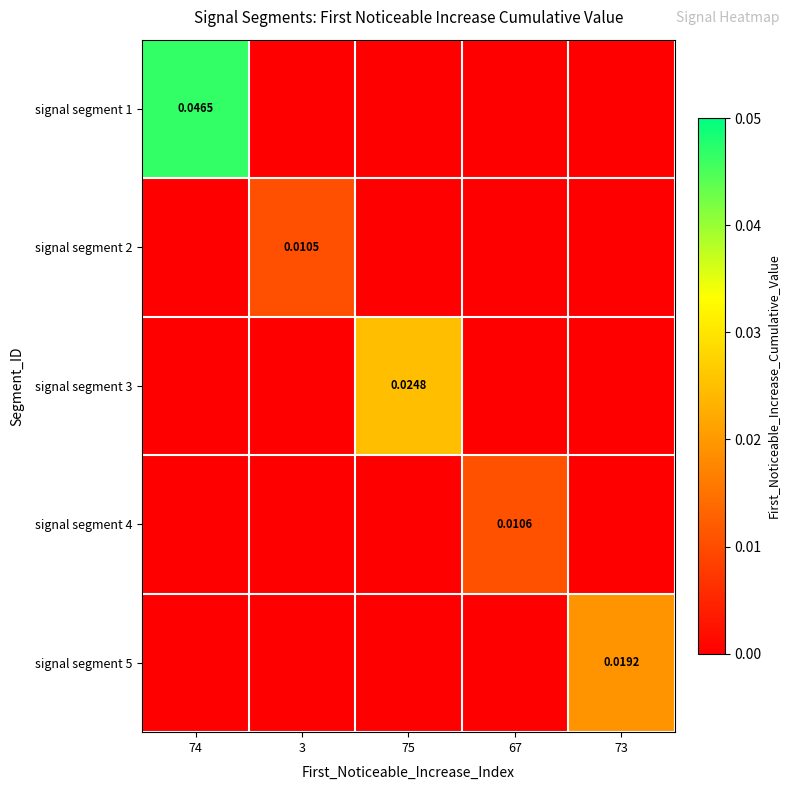

Which series has the widest spread of values?

signal segment 1